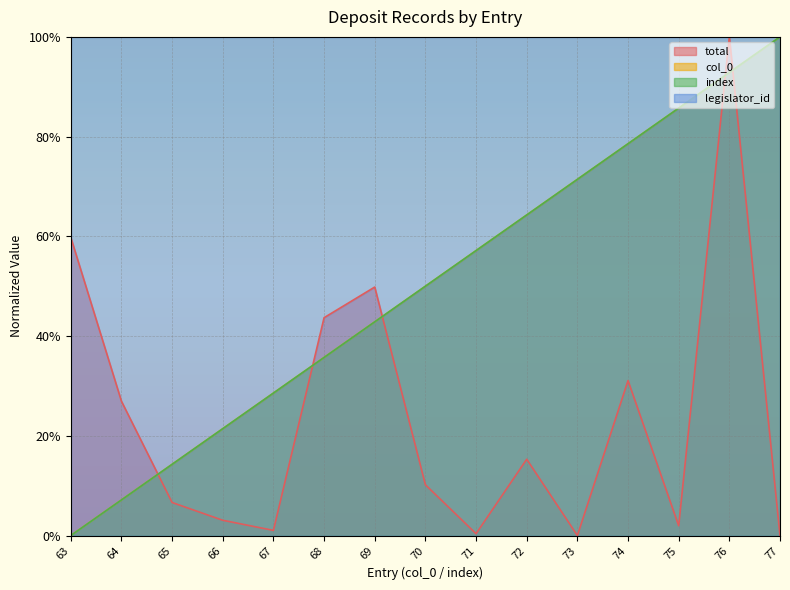

How many lines are shown in the chart?

3